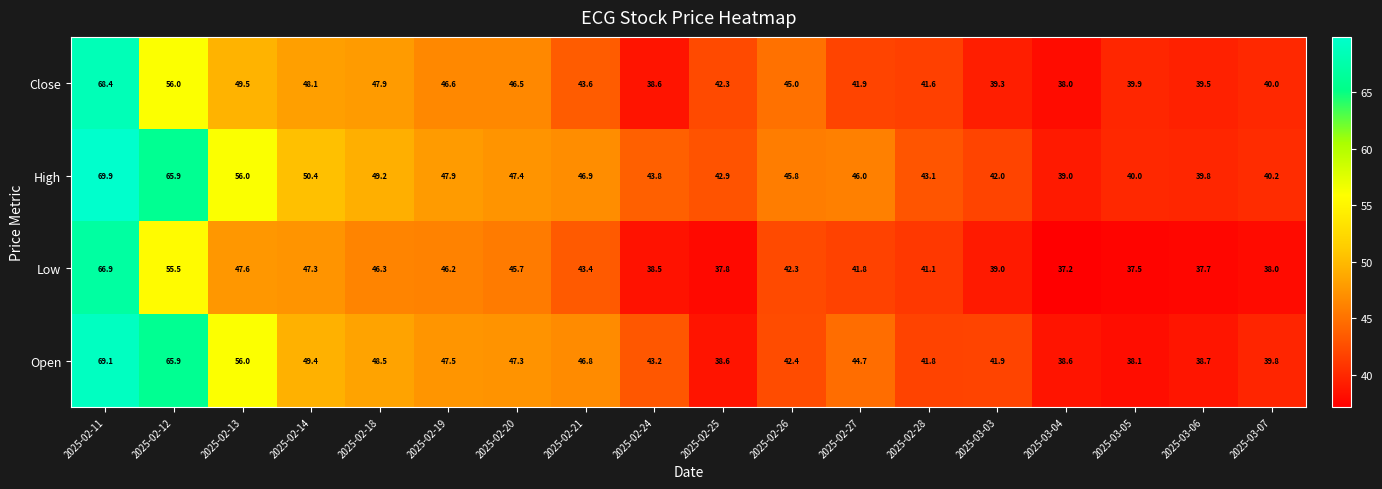

Is it true that Close equals 48.1 at 2025-02-14?

True